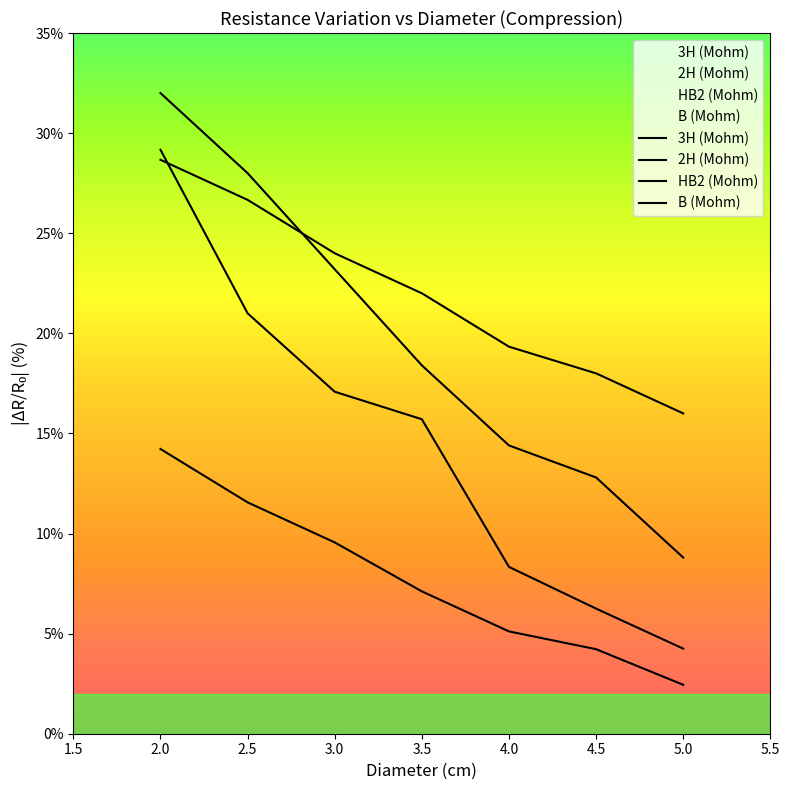

What is the difference between the maximum and minimum values in the B (Mohm) series?

12.7